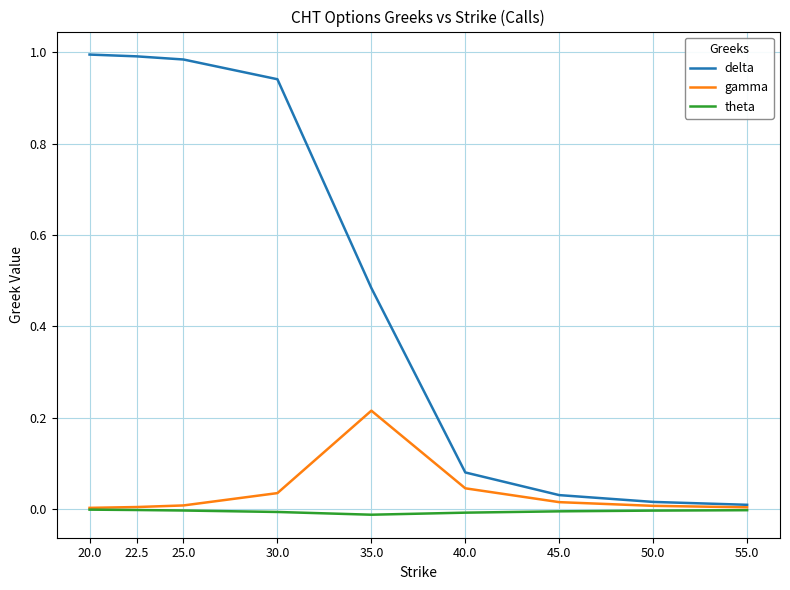

The theta series shows -0.0 at 55.0. True or false?

True